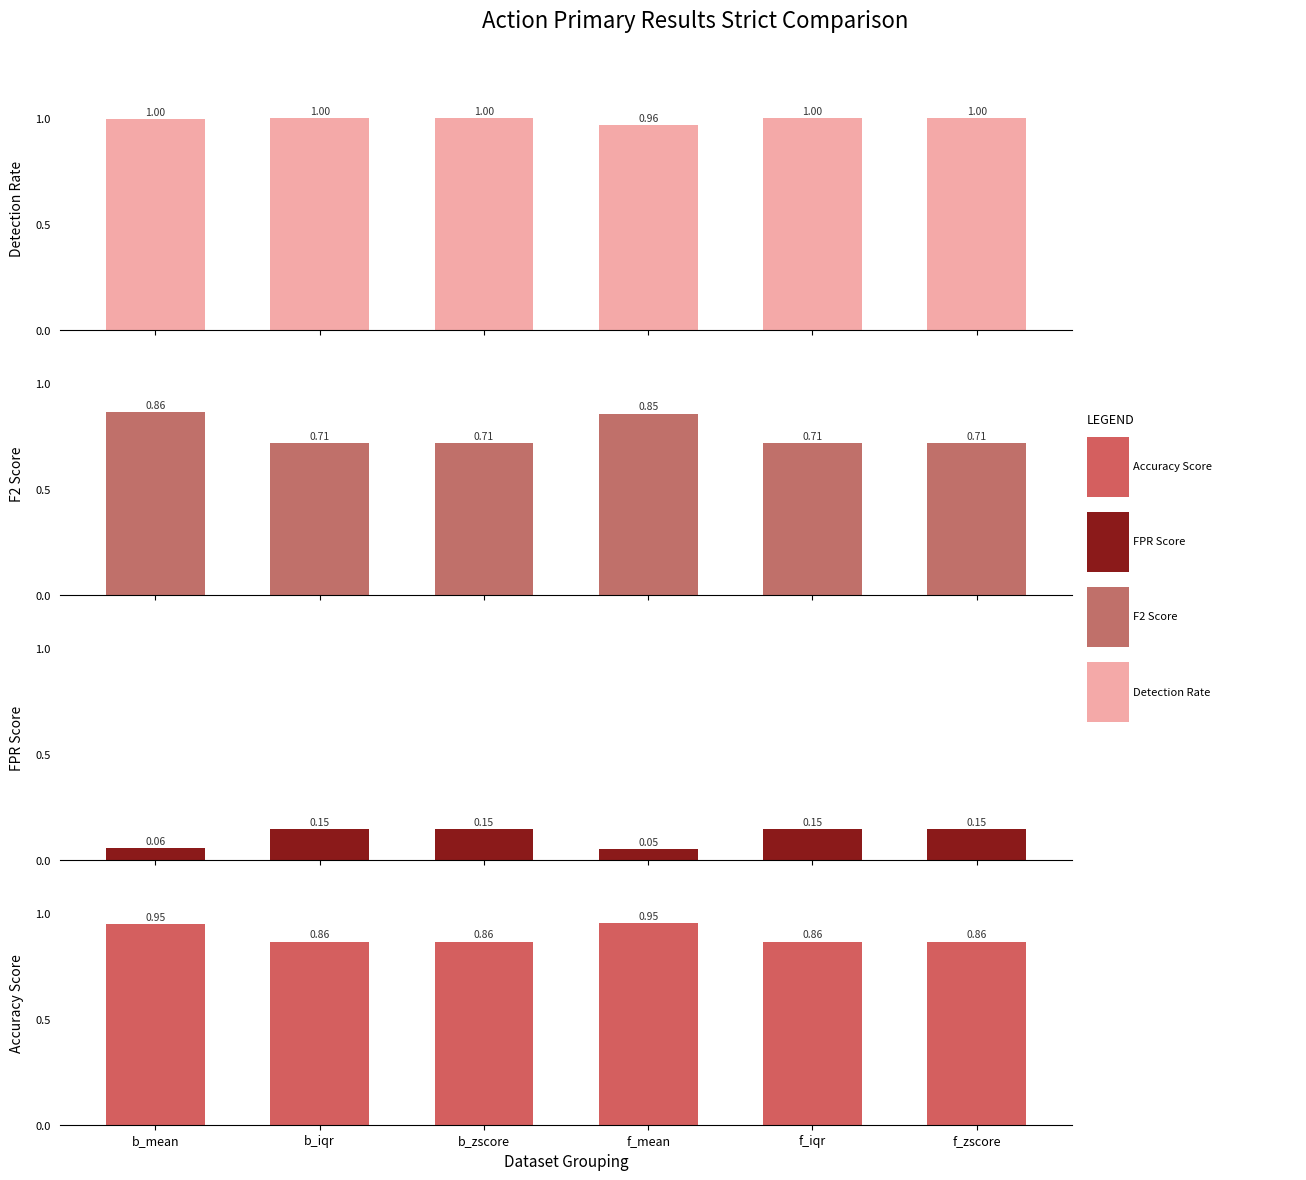

What is the spread (max minus min) of values at b_zscore?

0.9